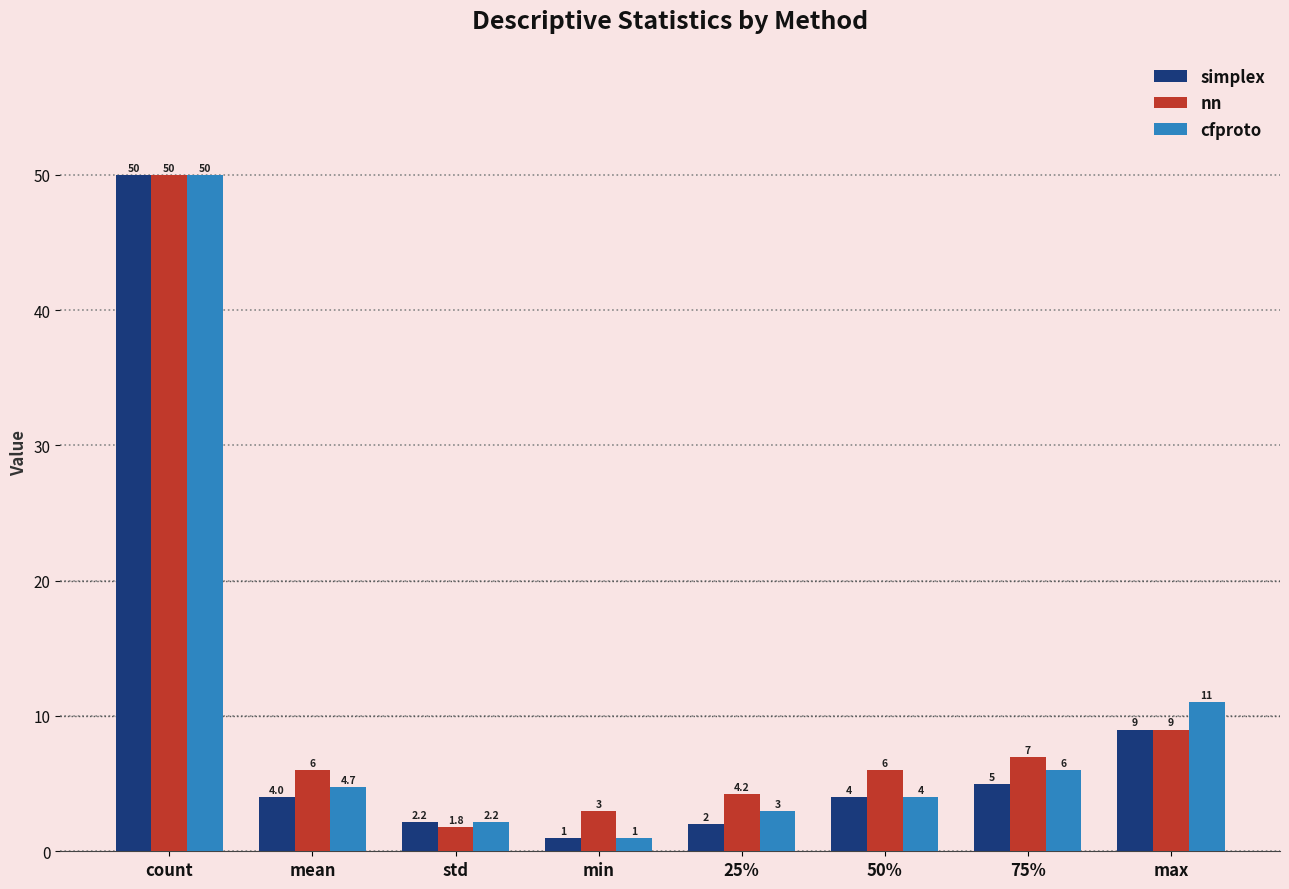

Does the chart contain stacked bars?

No